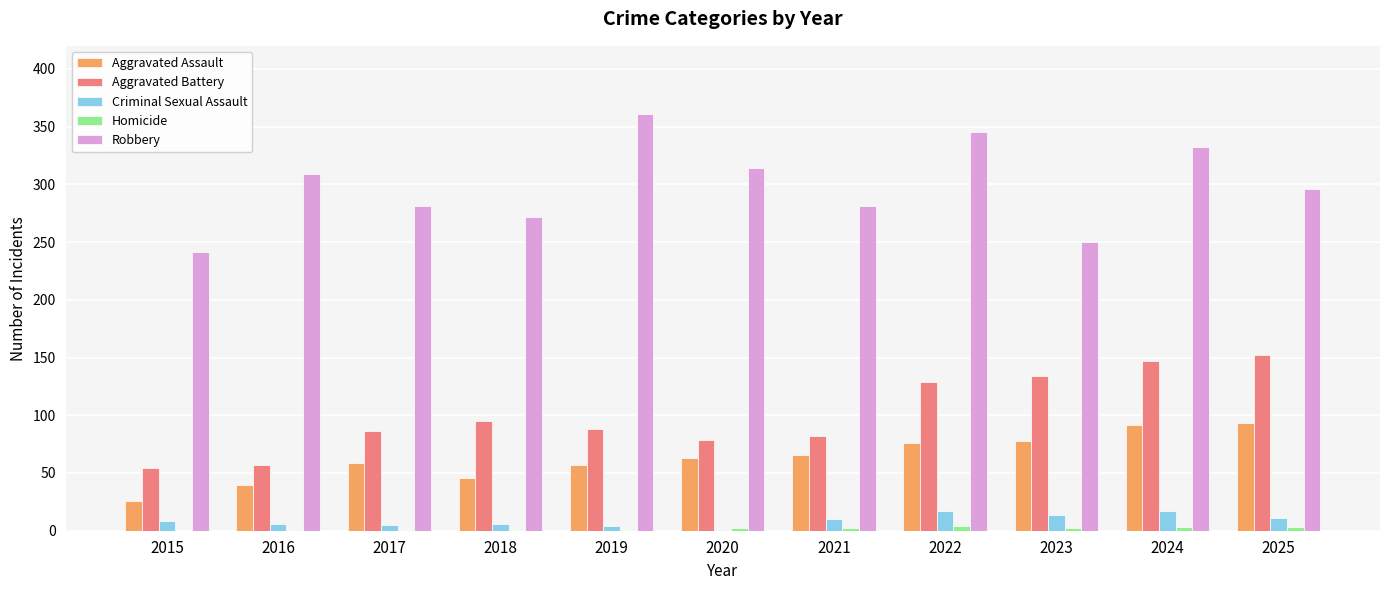

Which category has the highest value across all series?

2019